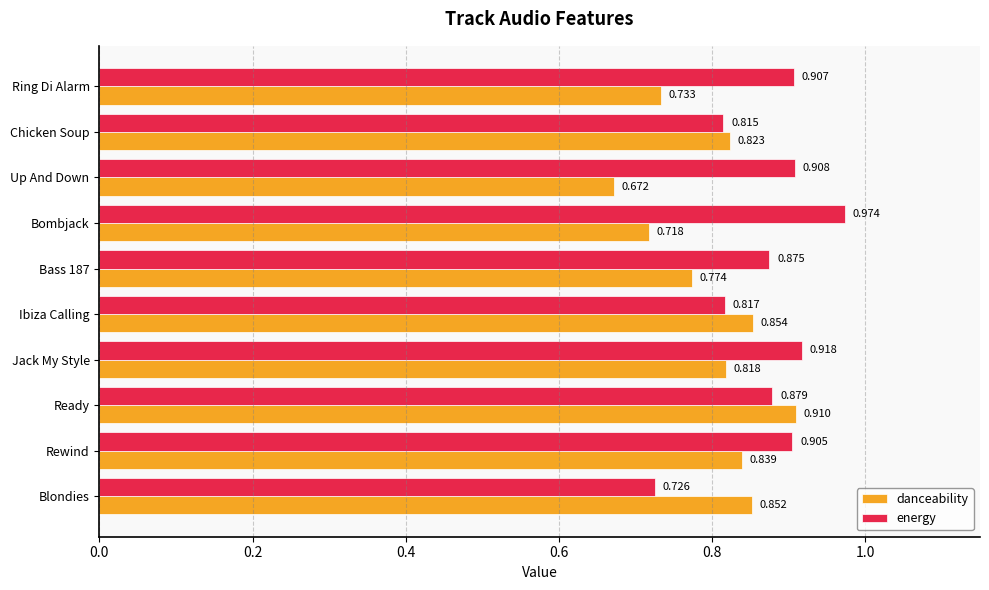

What is the sum of all danceability values?

8.0